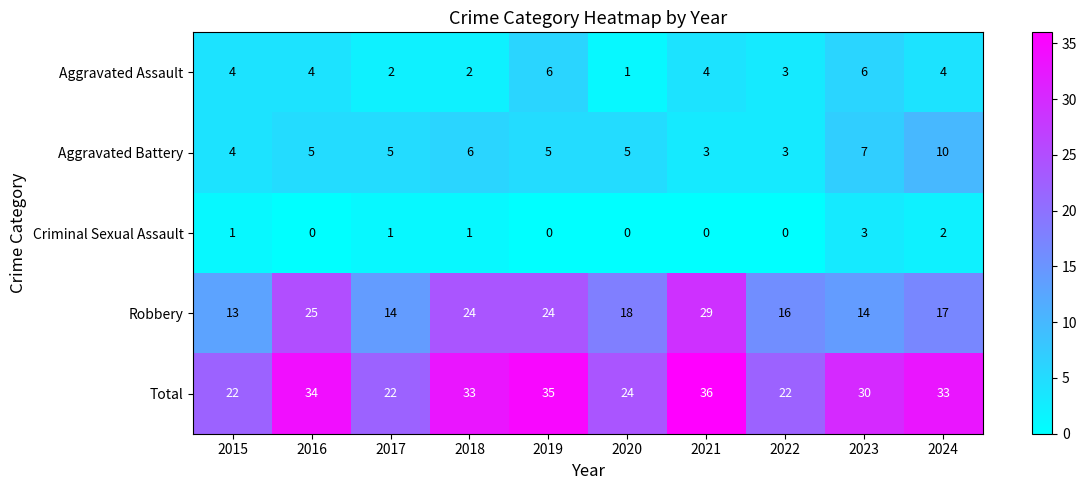

Which series has the largest total across all categories?

Total